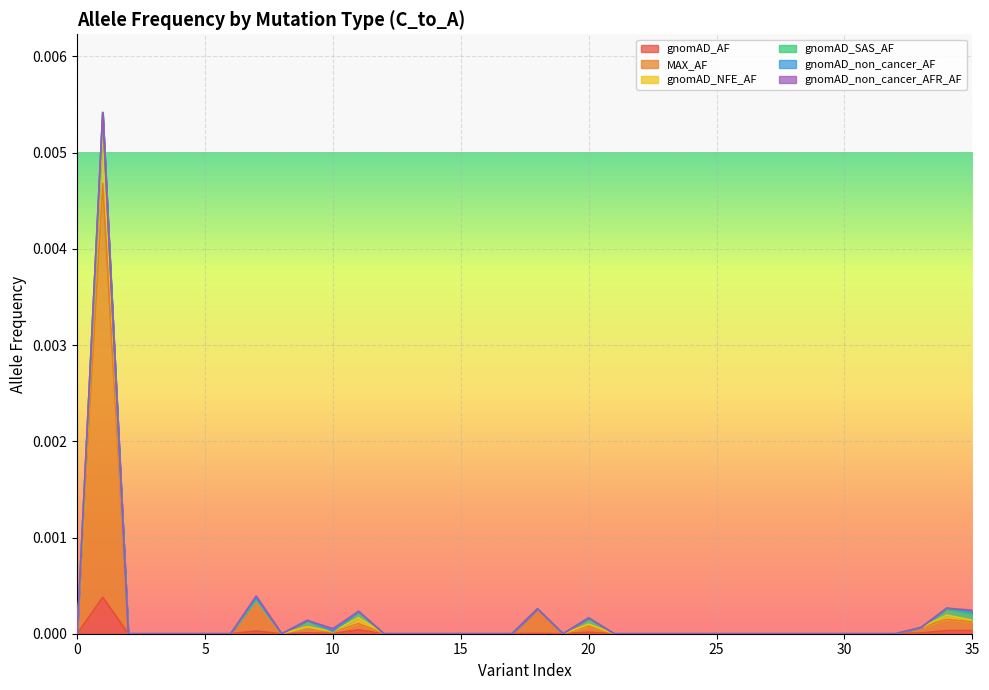

True or false: MAX_AF and gnomAD_NFE_AF intersect in this chart.

False